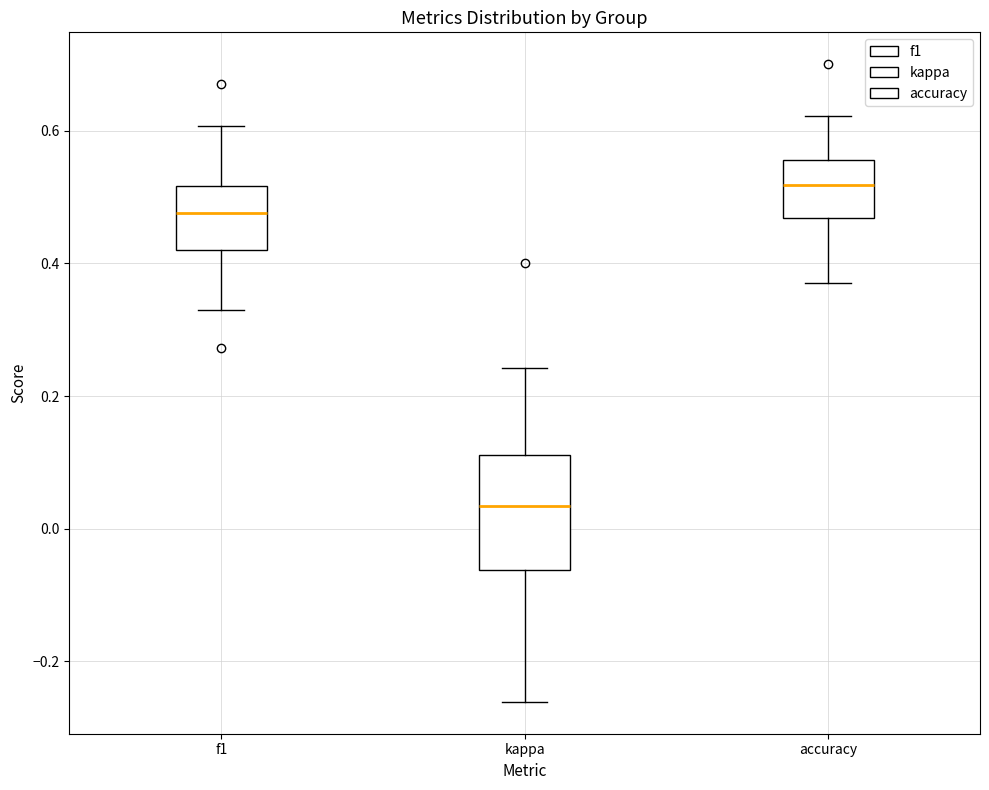

Comparing the boxes themselves (not the whiskers), which one is the tallest?

kappa